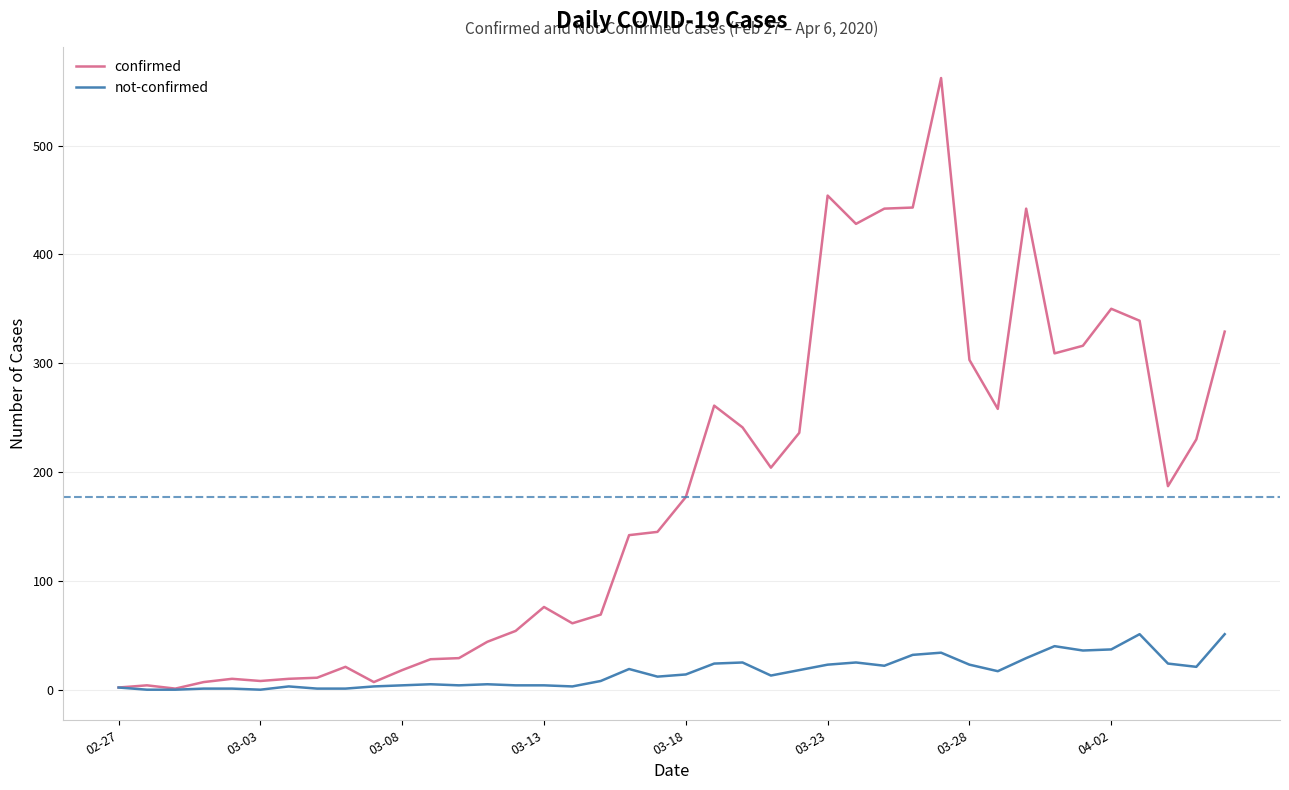

Rank the series by their maximum value, from highest to lowest.

confirmed, not-confirmed